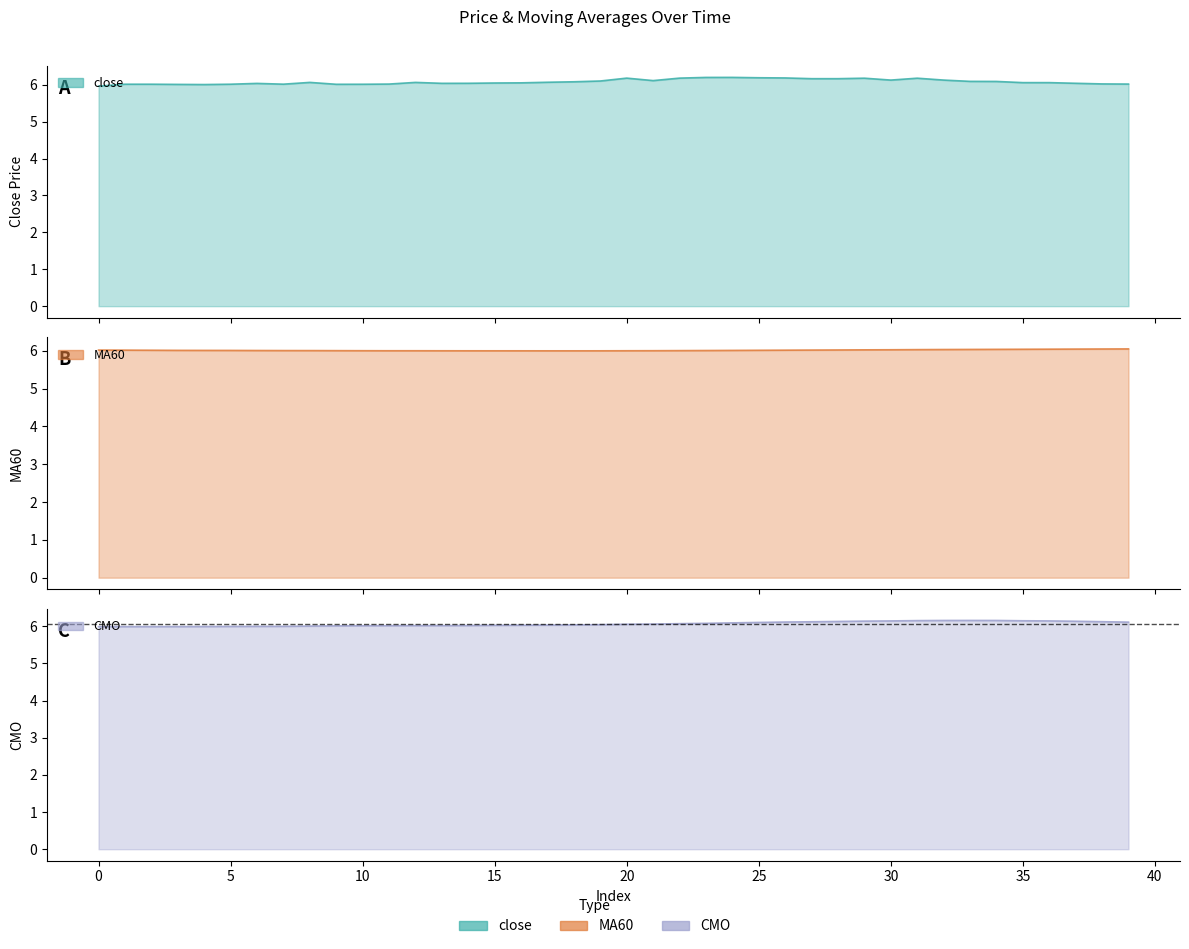

Reading left to right, extract all data points from this chart.

close: 6.0	6.0	6.0	6.0	6.0	6.0	6.0	6.0	6.1	6.0	6.0	6.0	6.1	6.0	6.0	6.0	6.1	6.1	6.1	6.1	6.2	6.1	6.2	6.2	6.2	6.2	6.2	6.2	6.2	6.2	6.1	6.2	6.1	6.1	6.1	6.1	6.1	6.0	6.0	6.0
MA60: 6.0	6.0	6.0	6.0	6.0	6.0	6.0	6.0	6.0	6.0	6.0	6.0	6.0	6.0	6.0	6.0	6.0	6.0	6.0	6.0	6.0	6.0	6.0	6.0	6.0	6.0	6.0	6.0	6.0	6.0	6.0	6.0	6.0	6.0	6.0	6.0	6.0	6.0	6.0	6.1
CMO: 6.0	6.0	6.0	6.0	6.0	6.0	6.0	6.0	6.0	6.0	6.0	6.0	6.0	6.0	6.0	6.0	6.0	6.0	6.0	6.0	6.1	6.1	6.1	6.1	6.1	6.1	6.1	6.1	6.1	6.1	6.1	6.2	6.2	6.2	6.2	6.1	6.1	6.1	6.1	6.1